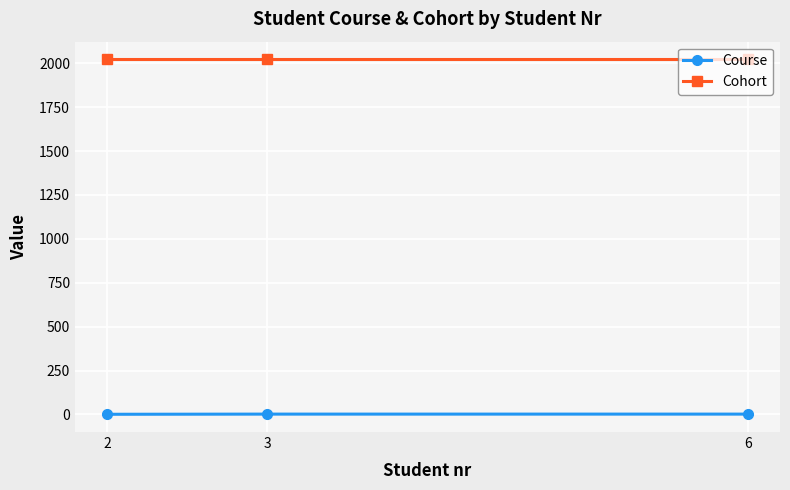

How many values in the Course series are below 2?

1